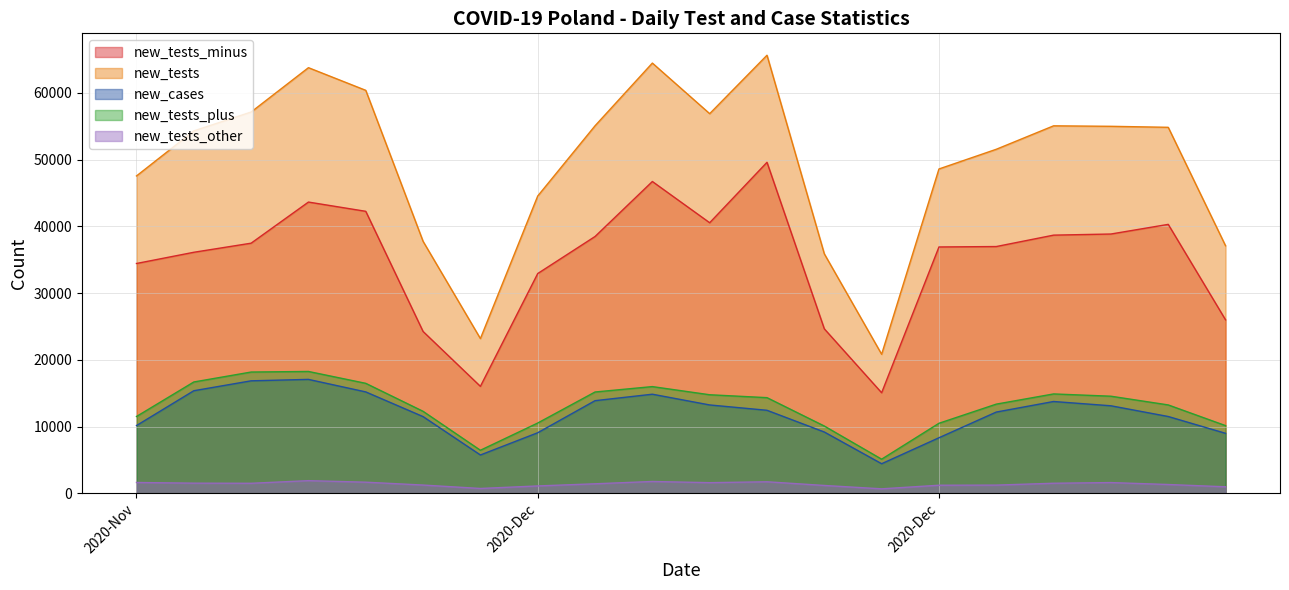

True or false: new_tests_plus has more than 1 points higher than both neighbors.

True